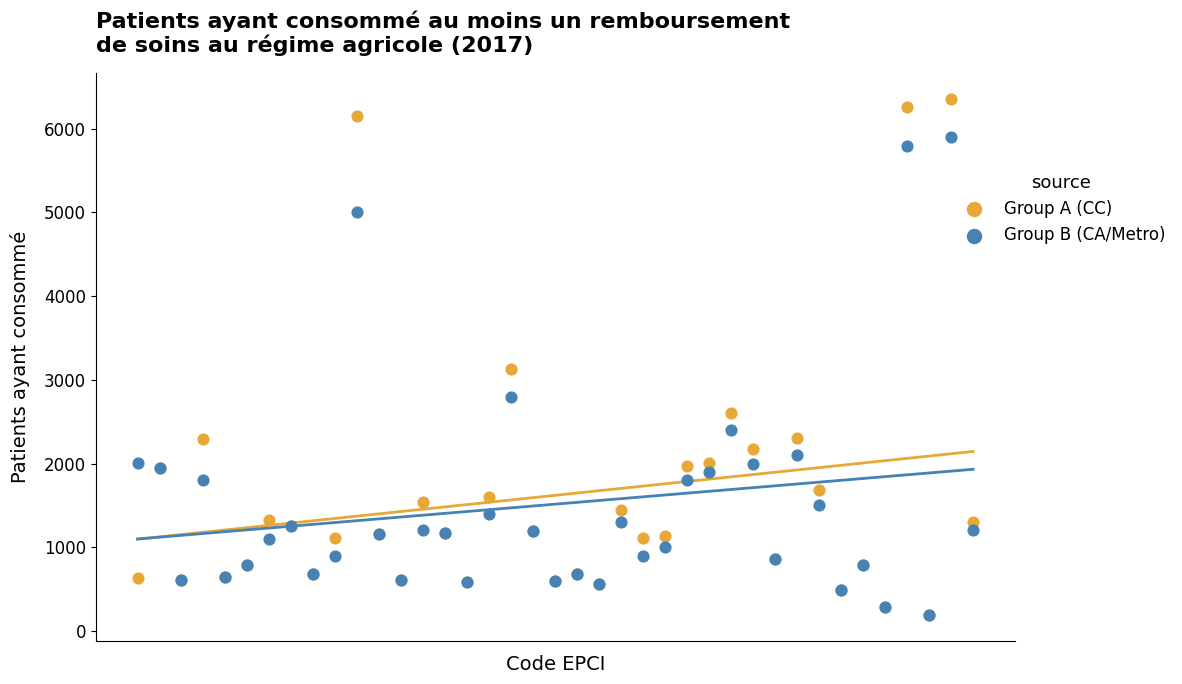

In the Group A (CC) series, what Y value is closest to 3270?

3132